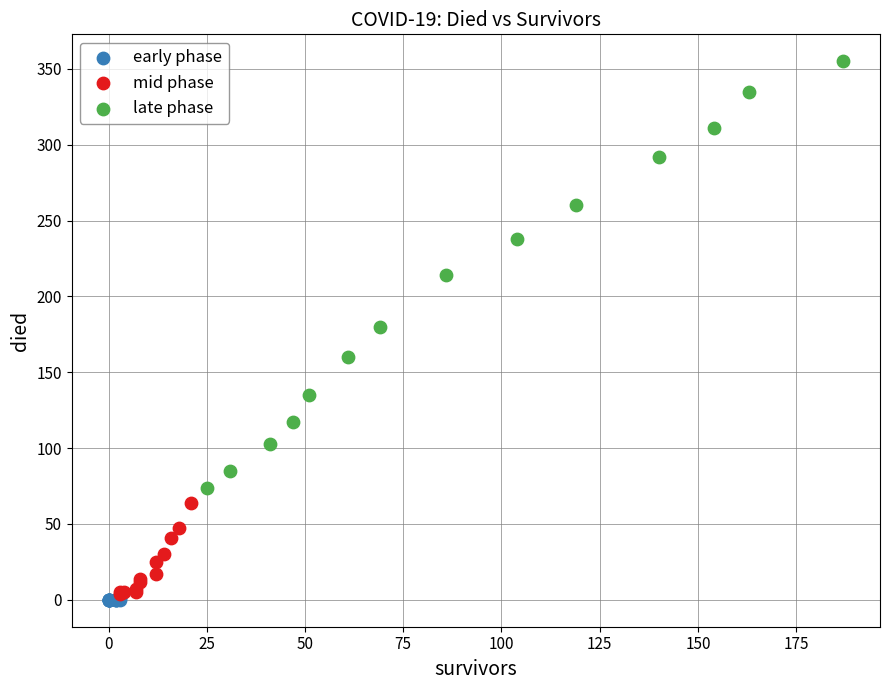

Which series has the largest Y range (max minus min)?

late phase